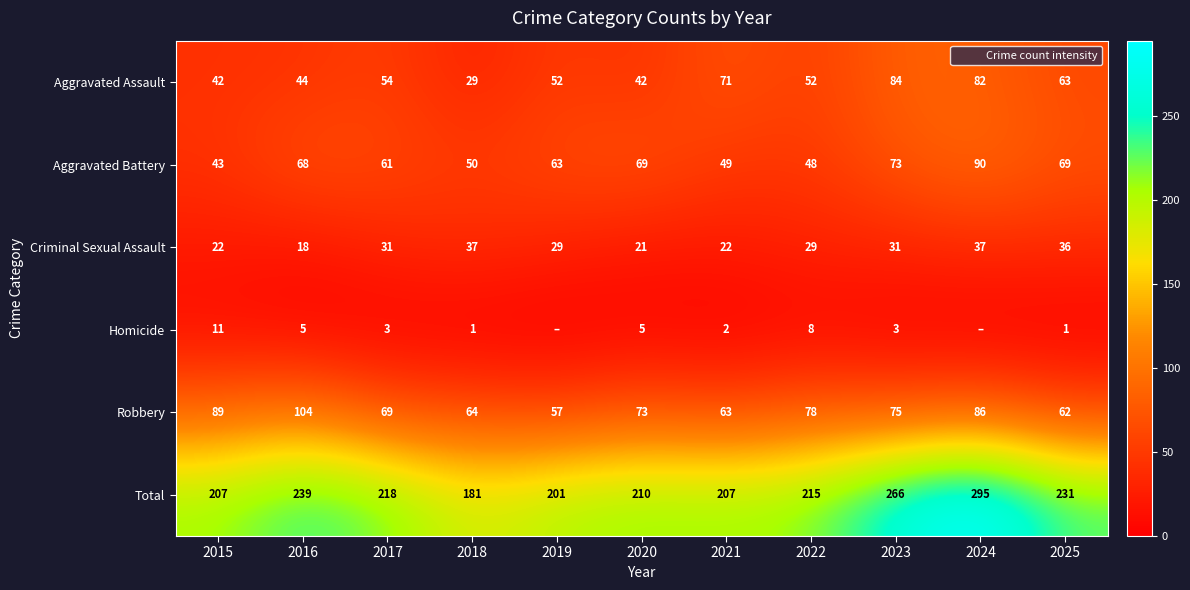

What is the maximum value shown in the chart?

295